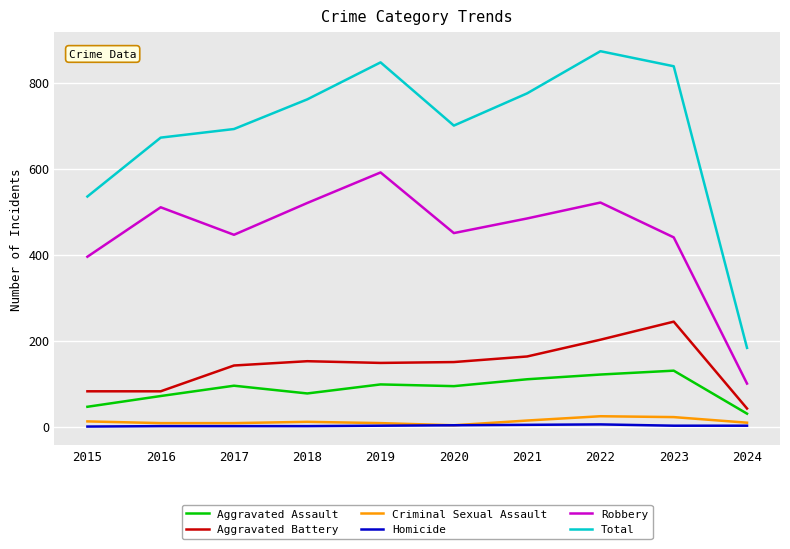

Which series has the largest range (max minus min)?

Total